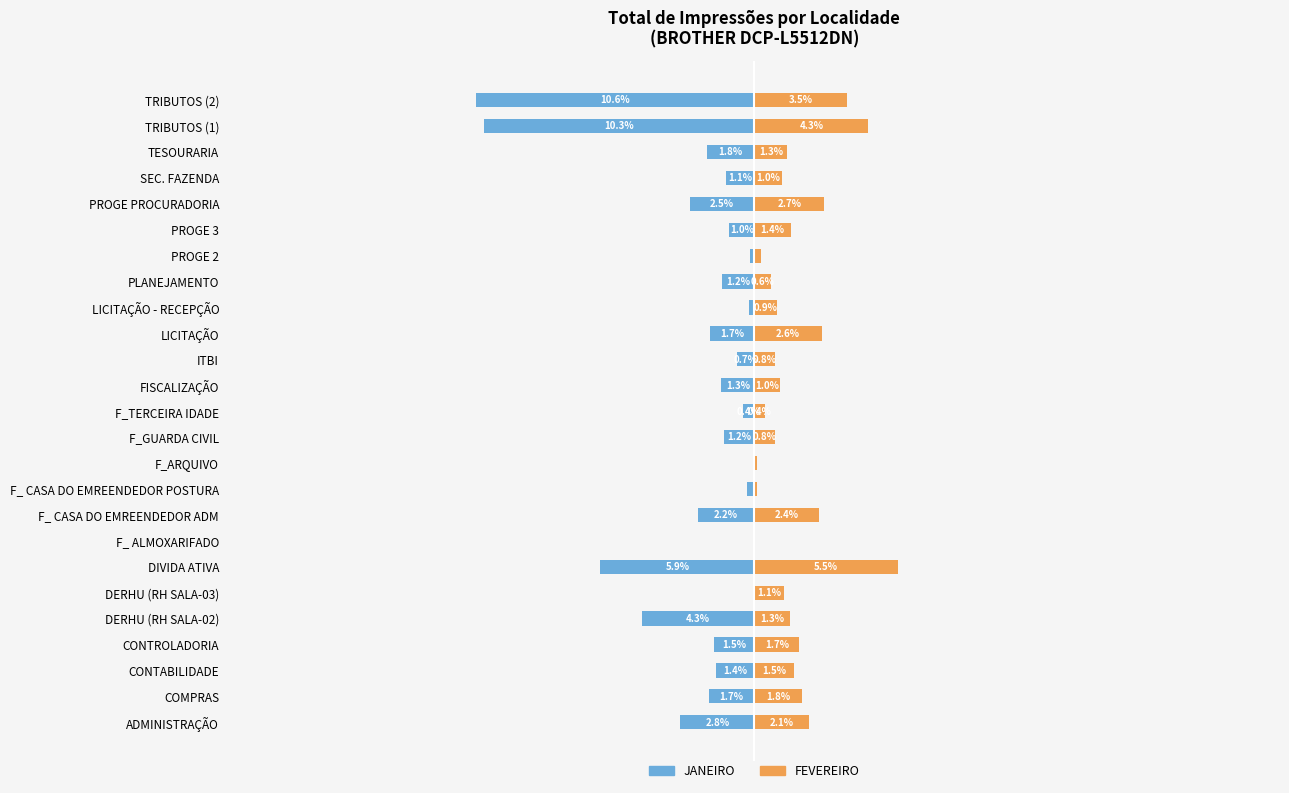

How many data points in JANEIRO are less than -1?

16